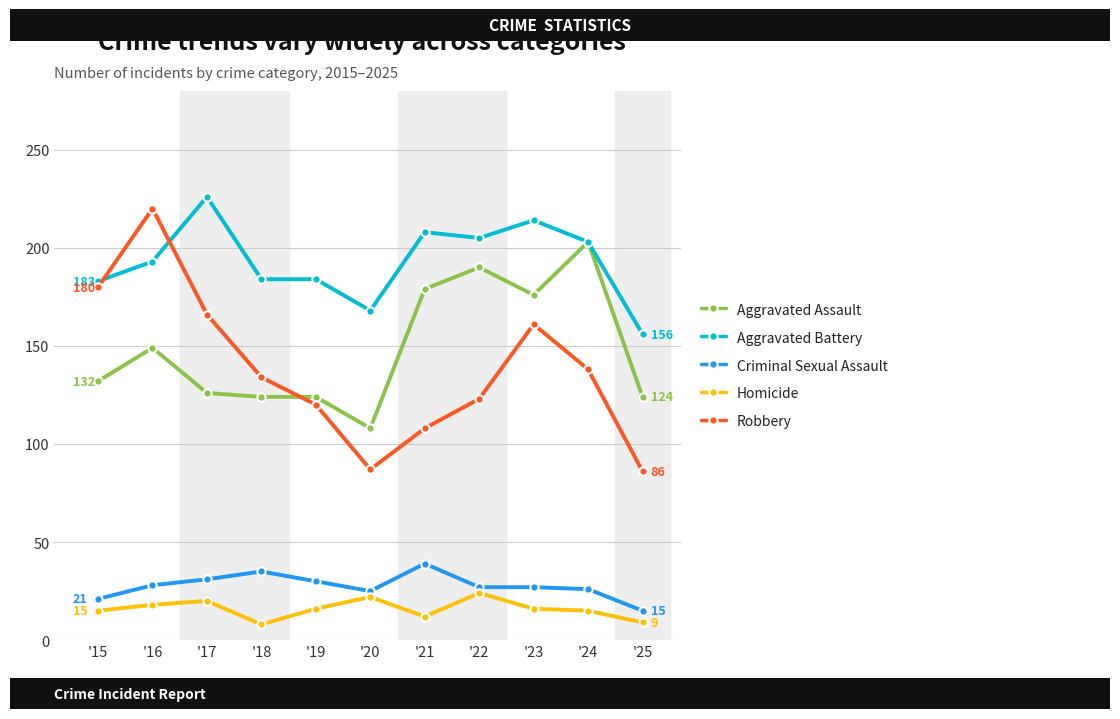

How many lines are shown in the chart?

5